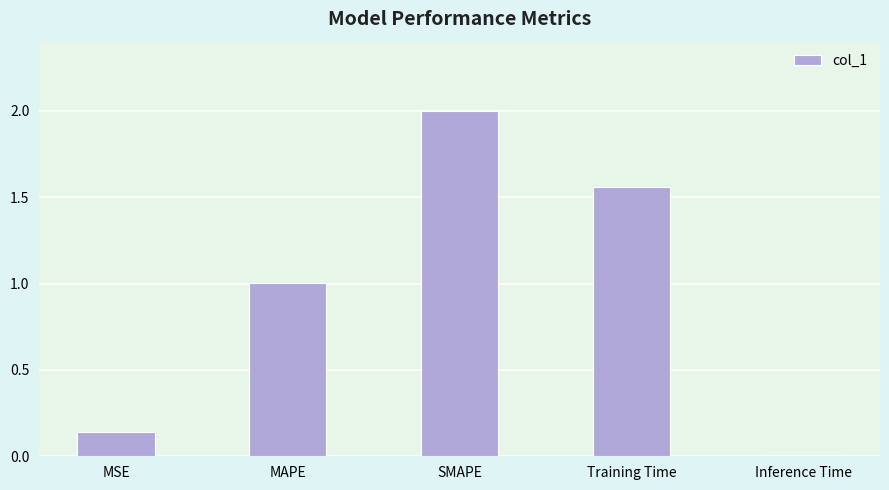

At which label is the value closest to 1?

MAPE